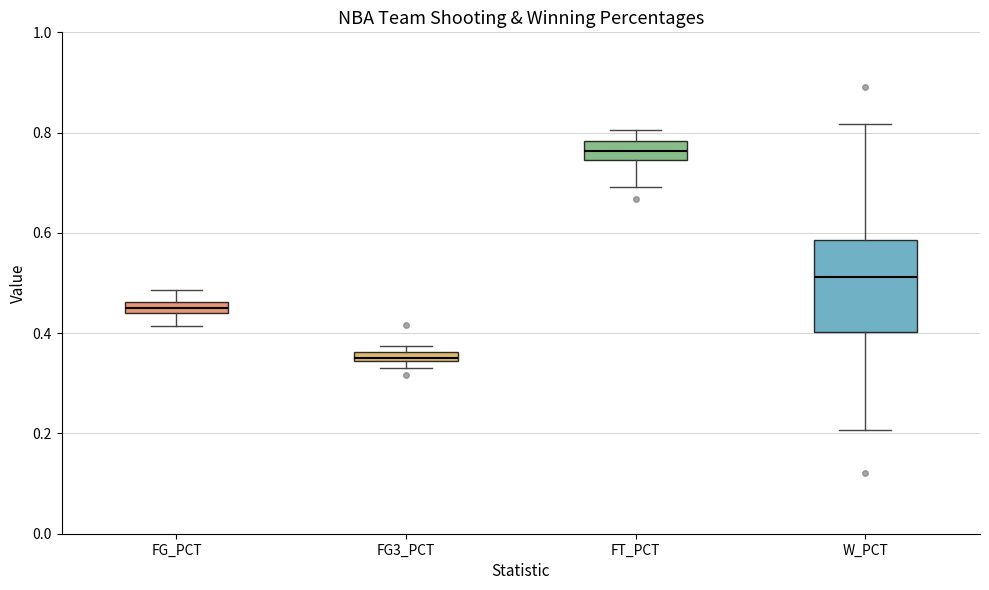

Where is the lower edge of the box for FG_PCT on the y-axis? The values are not printed on the chart, so give them approximately, as read against the axis.

0.44